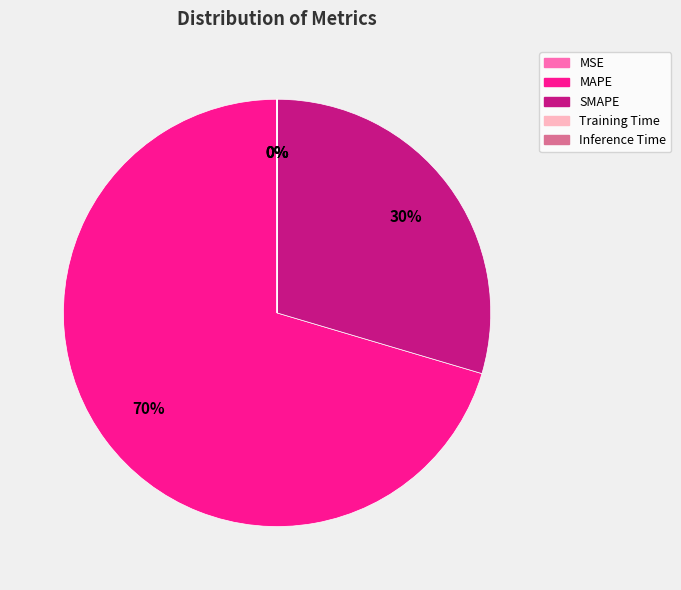

To the nearest percent, what portion does MAPE represent?

70%